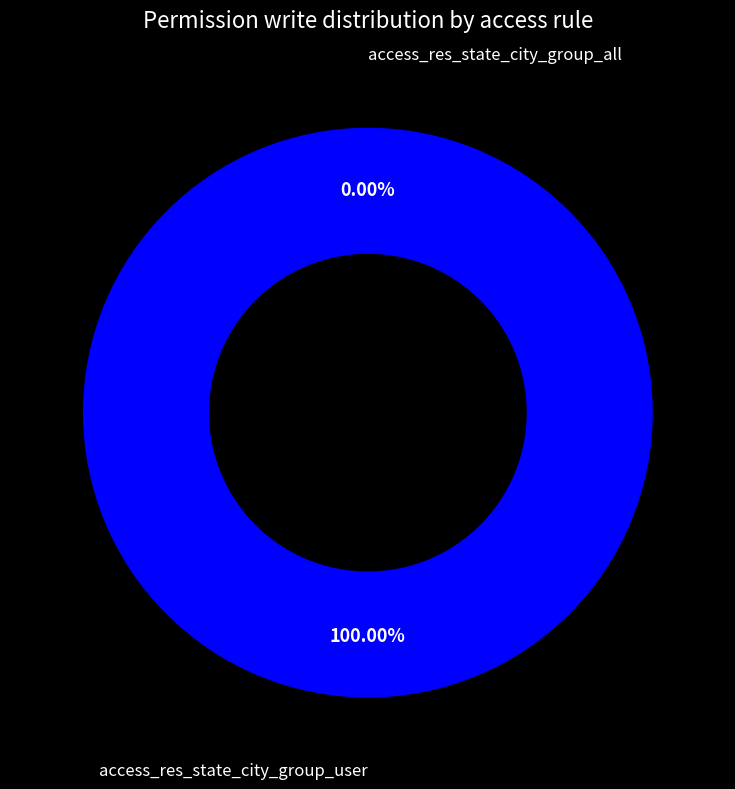

How much of the chart is everything except access_res_state_city_group_all?

100.0%